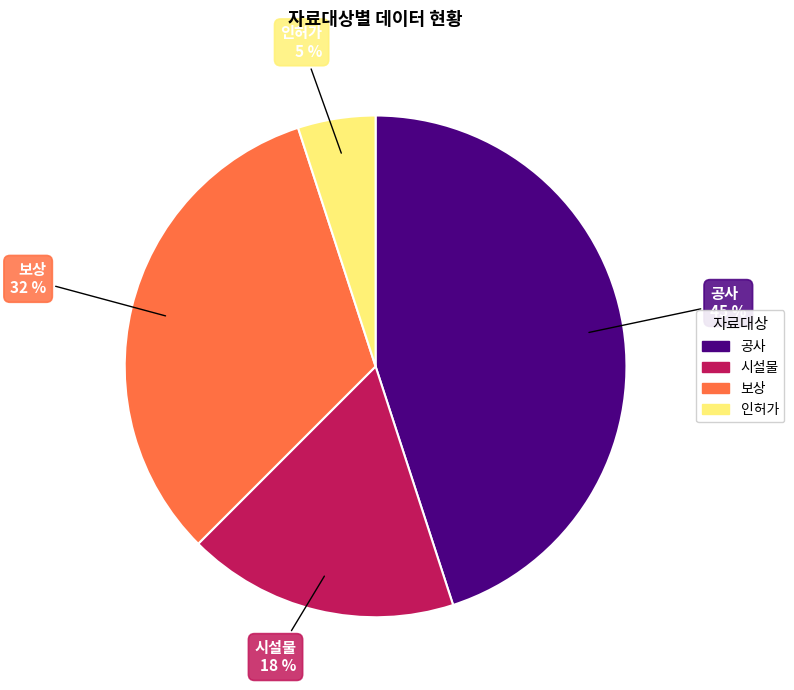

Is there a majority slice in this chart?

No